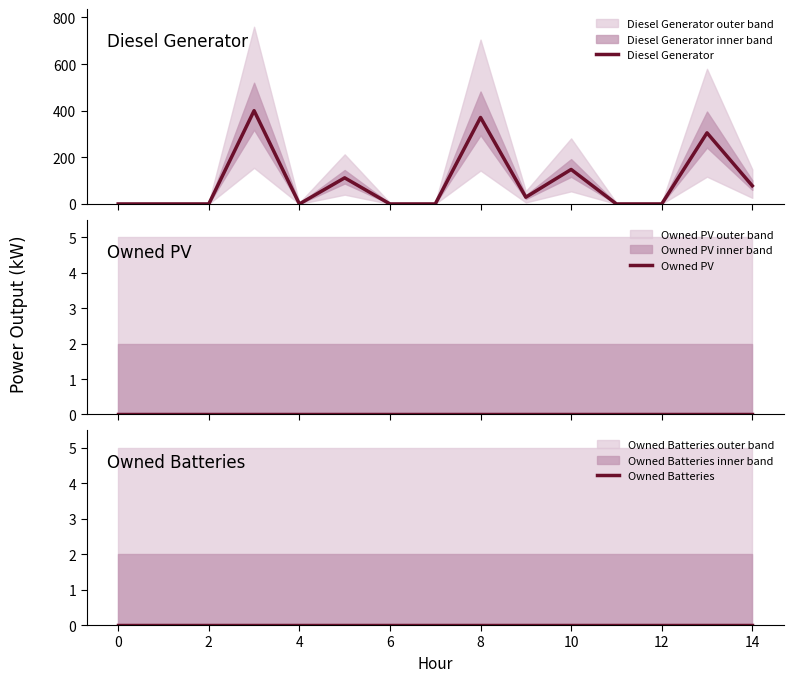

Which series has the widest spread of values?

Diesel Generator